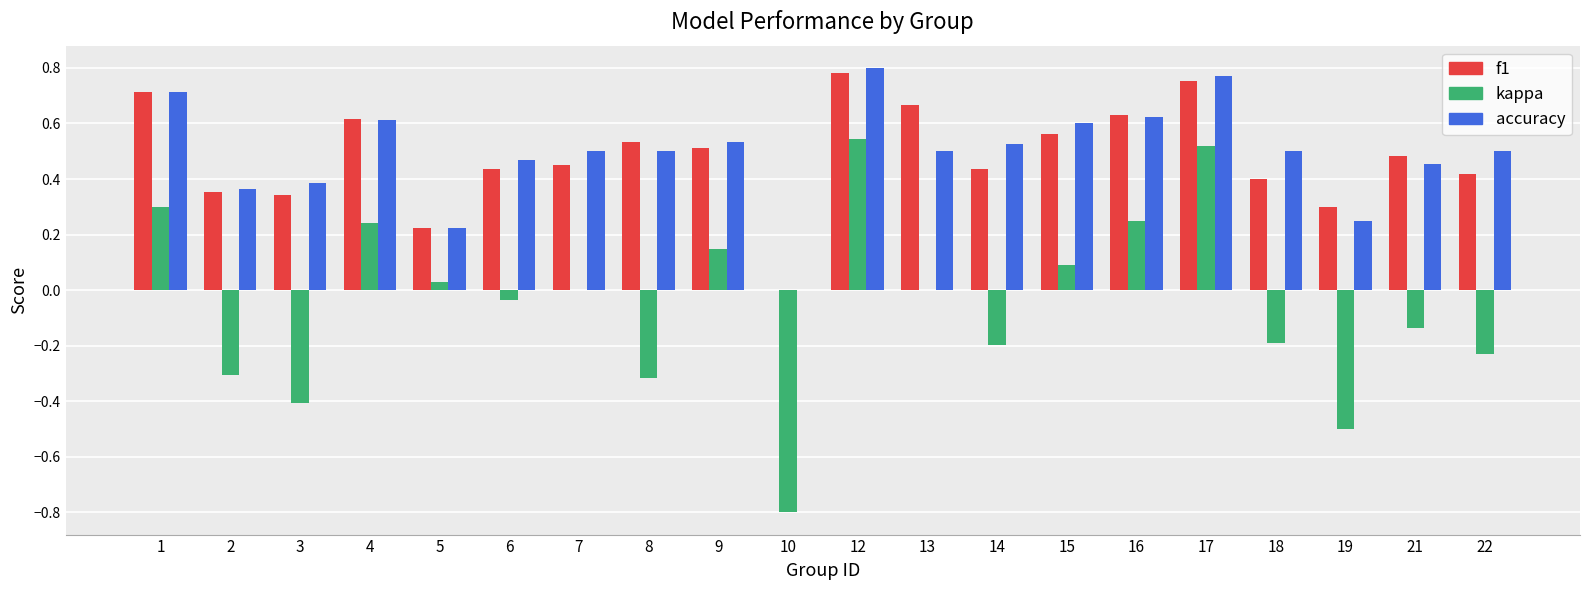

True or false: accuracy has a value of 0.5 at 9.

True